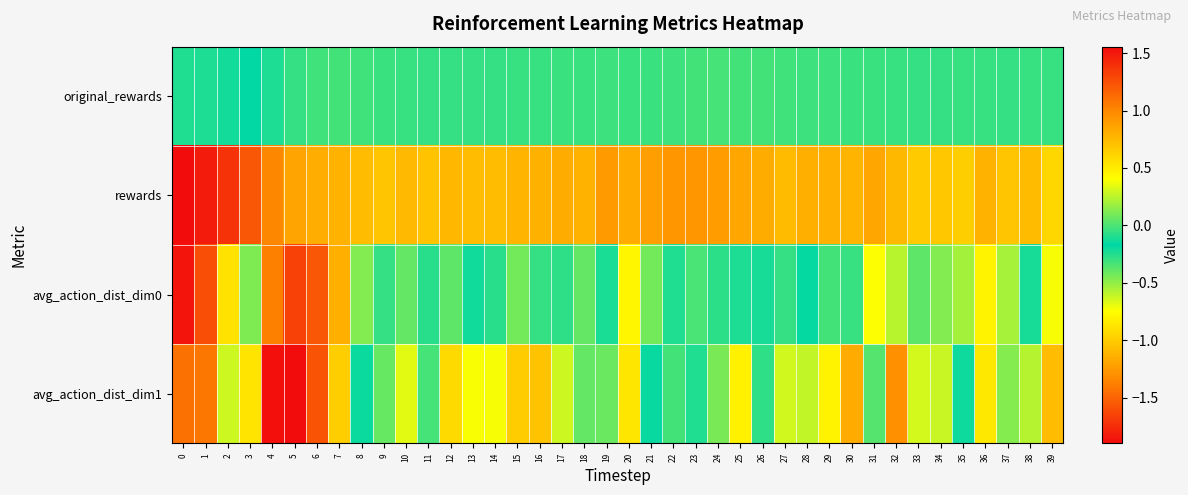

Reading left to right, transcribe all the data shown in this chart.

original_rewards: 0=-0.2	1=-0.2	2=-0.2	3=-0.2	4=-0.1	5=-0.1	6=-0.0	7=-0.0	8=-0.0	9=-0.0	10=-0.0	11=-0.1	12=-0.1	13=-0.1	14=-0.1	15=-0.0	16=-0.0	17=-0.0	18=-0.0	19=-0.0	20=-0.0	21=-0.0	22=-0.0	23=-0.0	24=-0.0	25=-0.0	26=-0.0	27=-0.0	28=-0.0	29=-0.0	30=-0.0	31=-0.0	32=-0.0	33=-0.0	34=-0.0	35=-0.0	36=-0.0	37=-0.0	38=-0.0	39=-0.0
rewards: 0=-1.9	1=-1.8	2=-1.7	3=-1.6	4=-1.3	5=-1.2	6=-1.2	7=-1.1	8=-1.1	9=-1.0	10=-1.1	11=-1.0	12=-1.1	13=-1.1	14=-1.1	15=-1.1	16=-1.1	17=-1.2	18=-1.1	19=-1.2	20=-1.2	21=-1.2	22=-1.3	23=-1.3	24=-1.2	25=-1.2	26=-1.2	27=-1.1	28=-1.1	29=-1.1	30=-1.1	31=-1.2	32=-1.1	33=-1.0	34=-1.0	35=-1.0	36=-1.1	37=-1.0	38=-1.1	39=-0.9
avg_action_dist_dim0: 0=-1.9	1=-1.6	2=-0.9	3=0.1	4=1.0	5=1.3	6=1.2	7=0.8	8=0.1	9=-0.3	10=0.1	11=-0.3	12=0.0	13=-0.2	14=-0.1	15=0.1	16=-0.1	17=-0.1	18=-0.4	19=-0.2	20=-0.8	21=-0.4	22=-0.1	23=-0.0	24=-0.1	25=-0.1	26=-0.1	27=-0.3	28=-0.2	29=-0.3	30=-0.0	31=0.4	32=0.2	33=0.0	34=0.1	35=0.2	36=0.5	37=0.2	38=-0.1	39=-0.7
avg_action_dist_dim1: 0=-1.4	1=-1.4	2=-0.6	3=0.5	4=1.5	5=1.6	6=1.2	7=0.6	8=-0.2	9=-0.4	10=0.3	11=-0.0	12=0.6	13=0.4	14=0.4	15=0.7	16=0.7	17=0.3	18=-0.4	19=0.1	20=-0.9	21=-0.2	22=-0.0	23=-0.1	24=-0.4	25=-0.8	26=-0.3	27=-0.6	28=0.3	29=-0.8	30=-1.2	31=-0.4	32=-1.3	33=-0.6	34=0.3	35=-0.1	36=0.5	37=-0.5	38=0.2	39=-1.1